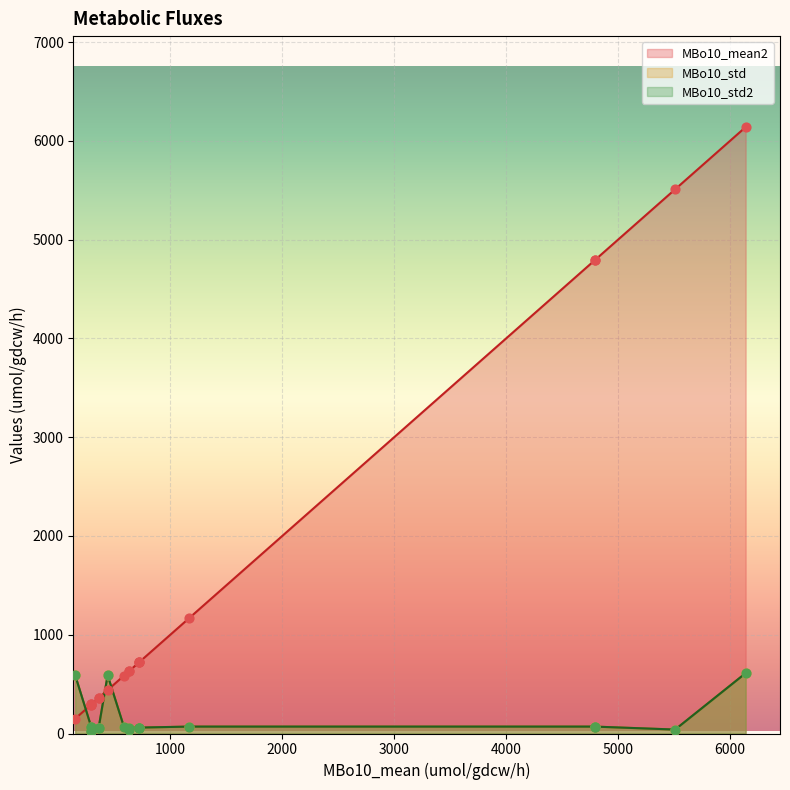

Which series contains the lowest Y value?

MBo10_std